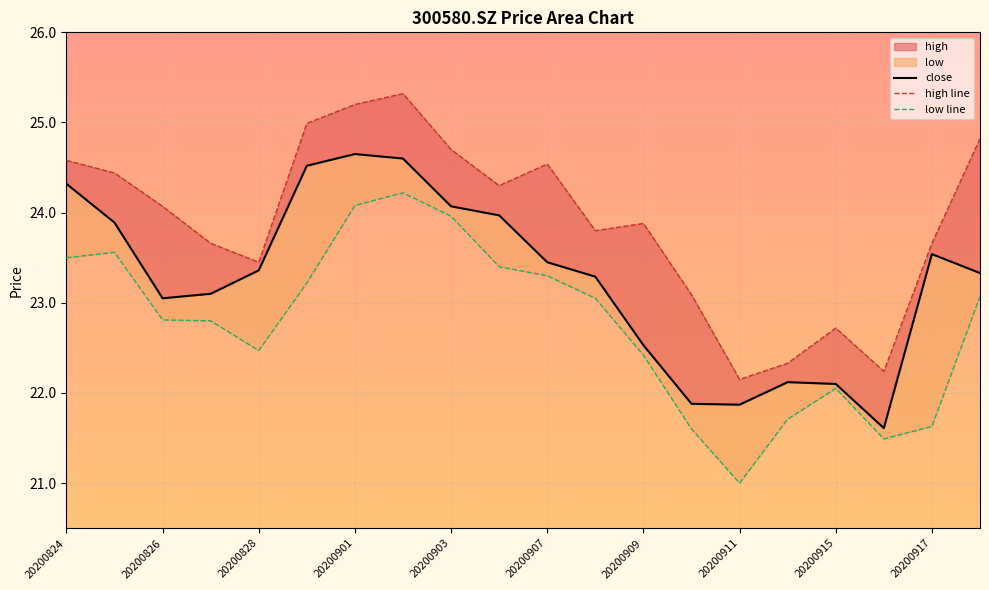

Which series has the widest spread of values?

low line